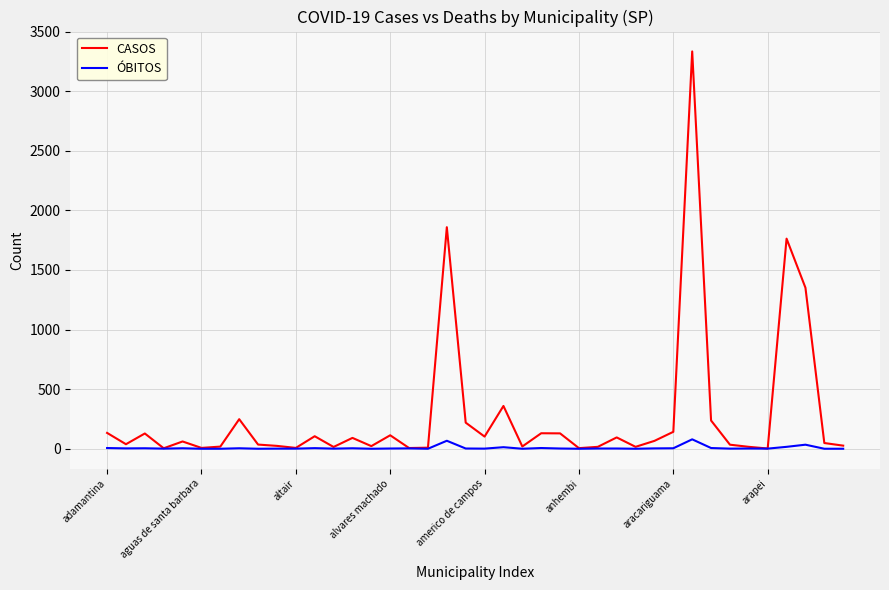

What are all the series names shown in the legend?

CASOS, ÓBITOS